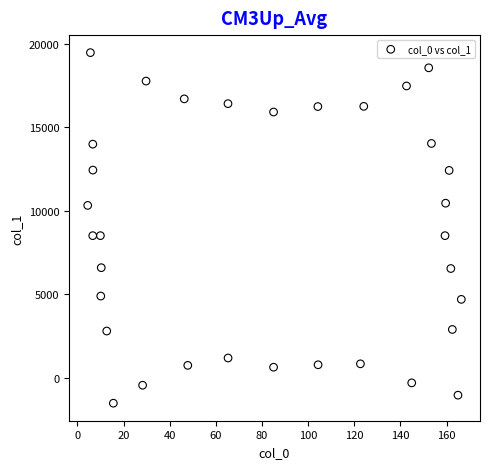

What is the range of Y values (max minus min)?

21003.4